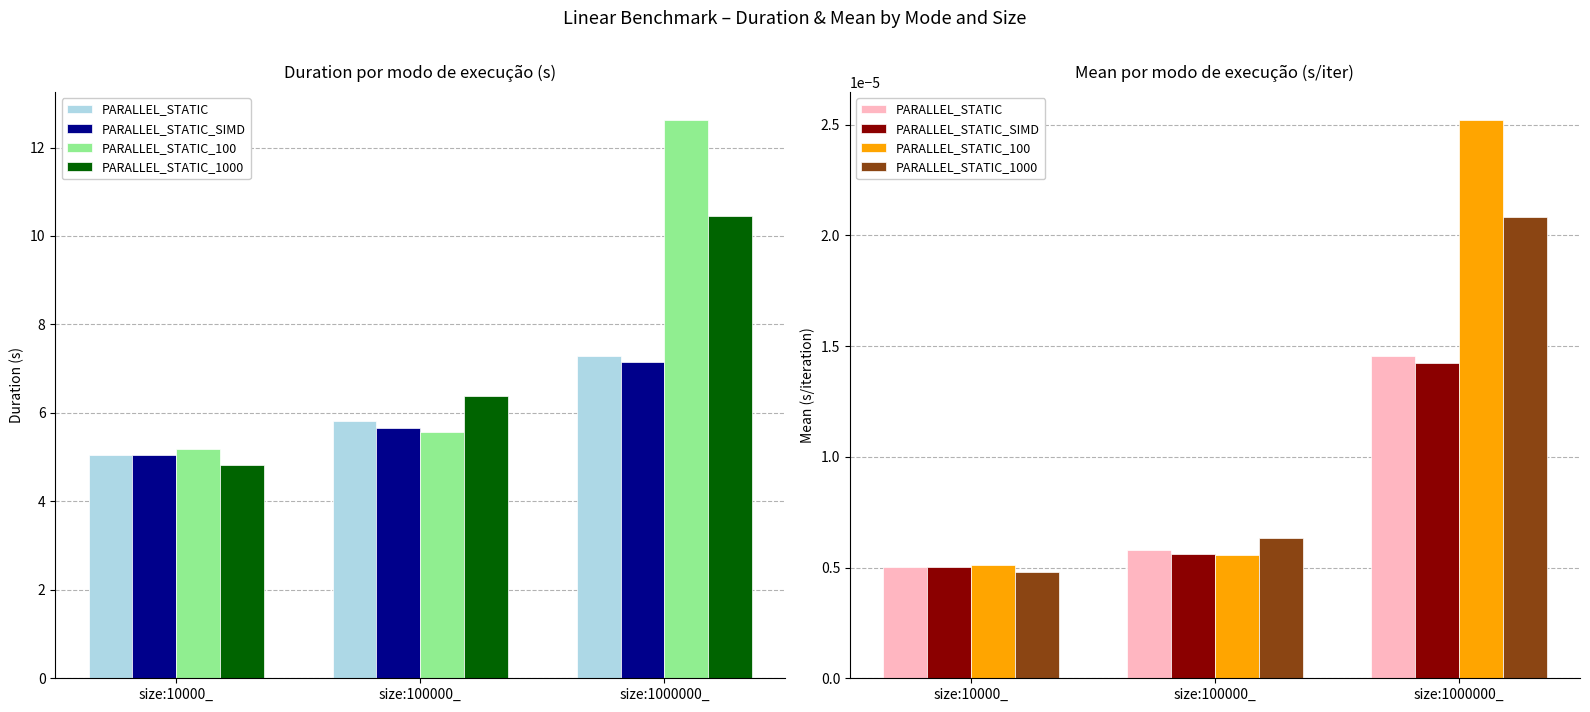

True or false: PARALLEL_STATIC has a value of 0.0 at size:10000_.

False